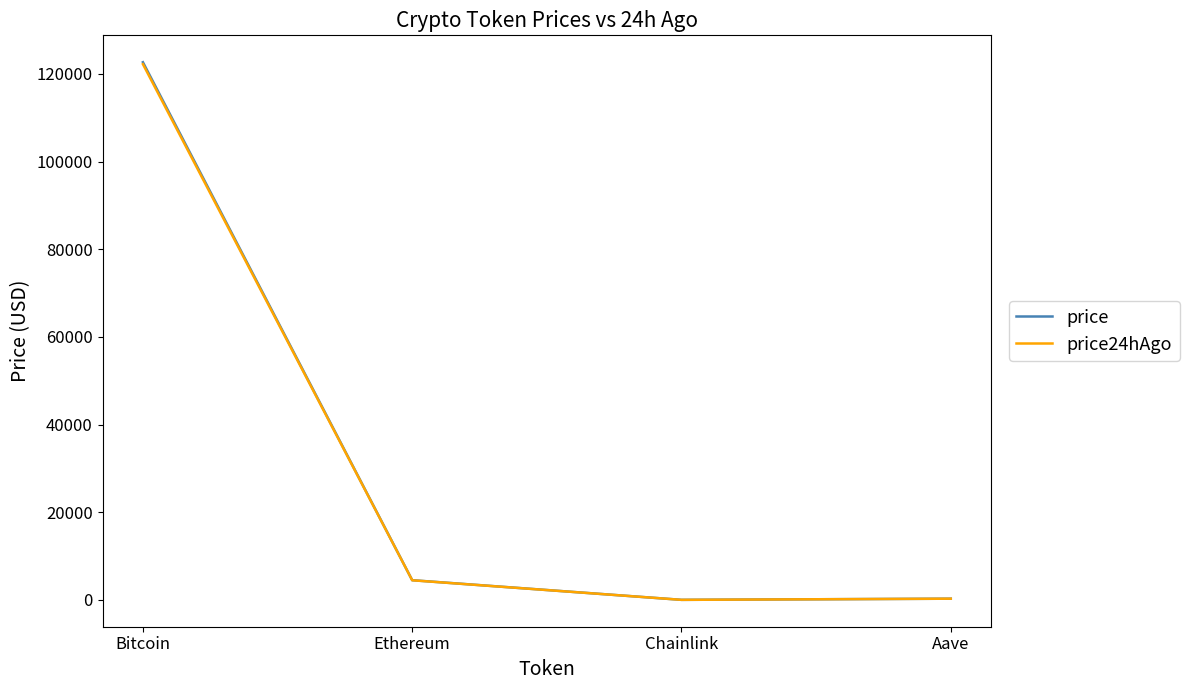

The price24hAgo series shows 22.1 at Chainlink. True or false?

True